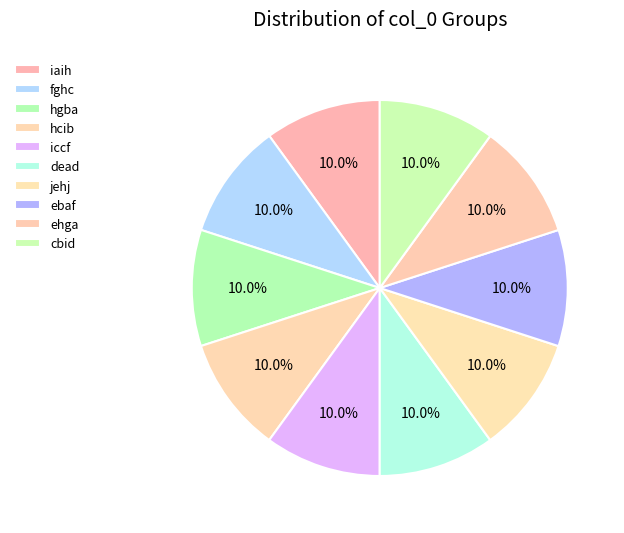

Combined, what portion of the pie is iaih and iccf?

20.0%